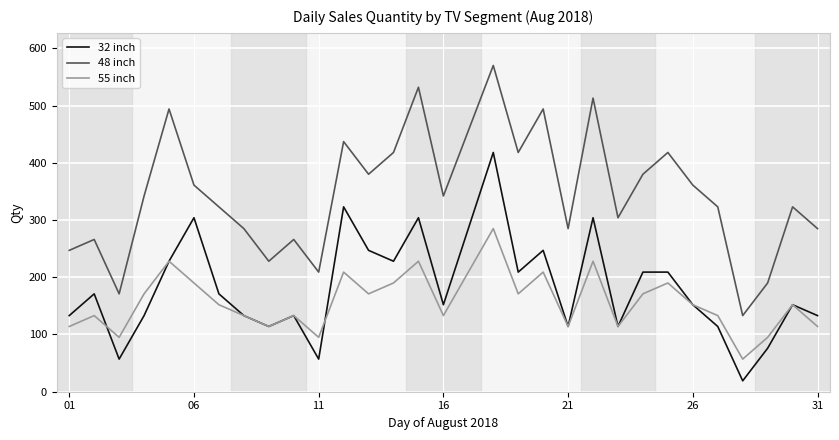

At how many categories does at least one series exceed 461?

5